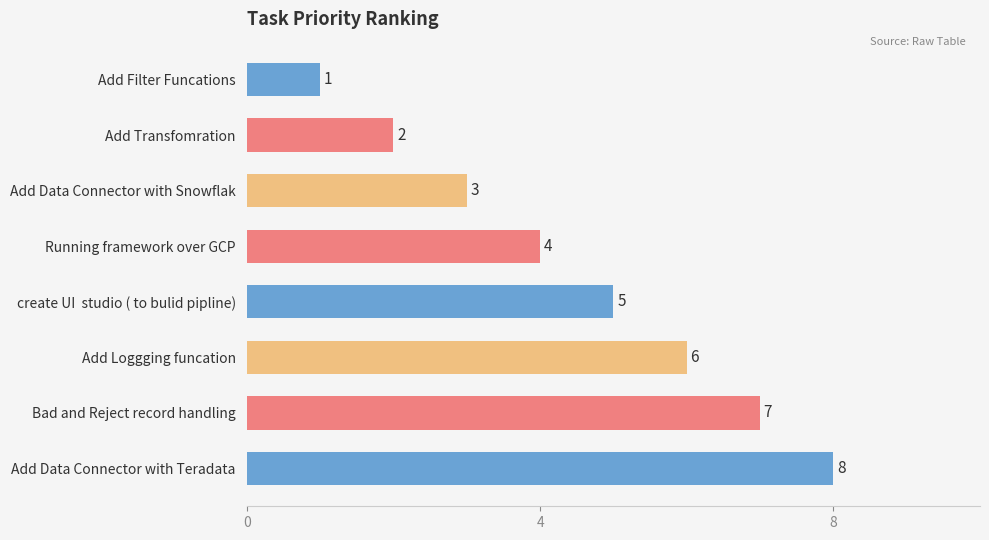

What is the difference between the maximum and minimum values?

7